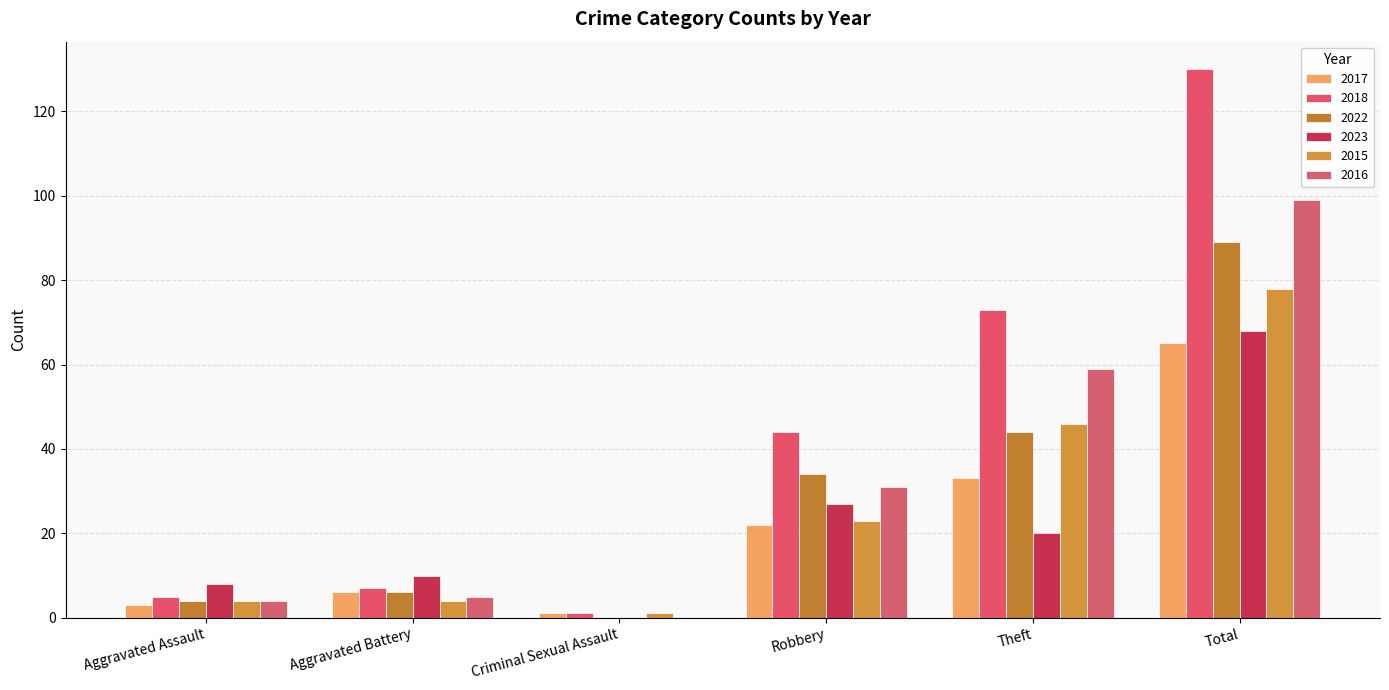

What is the label of the 5th bar from the left?

Theft